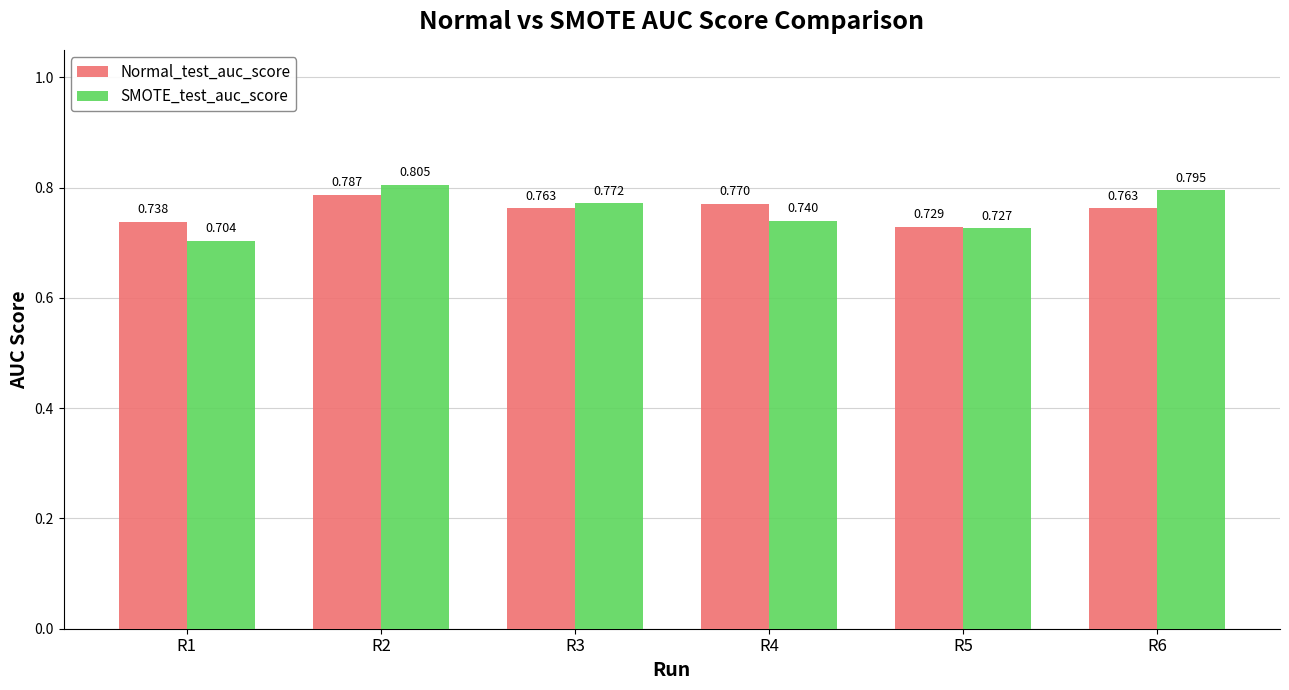

At which category is the sum across all series the highest?

R2